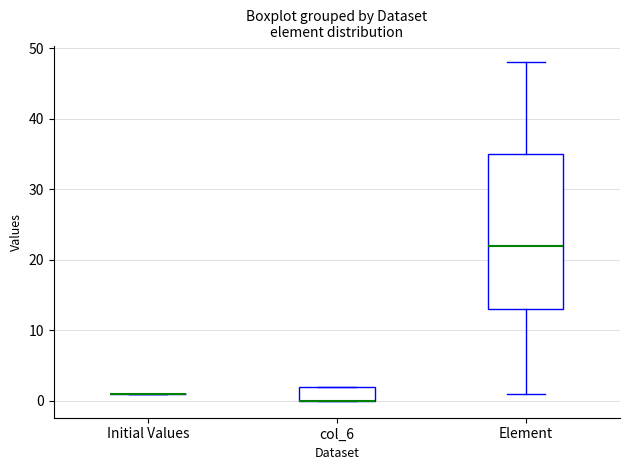

Comparing the boxes themselves (not the whiskers), which one is the tallest?

Element